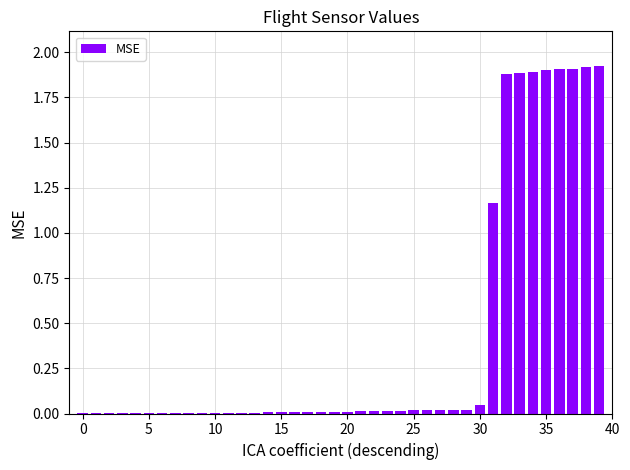

What is the sum of all values?

16.7